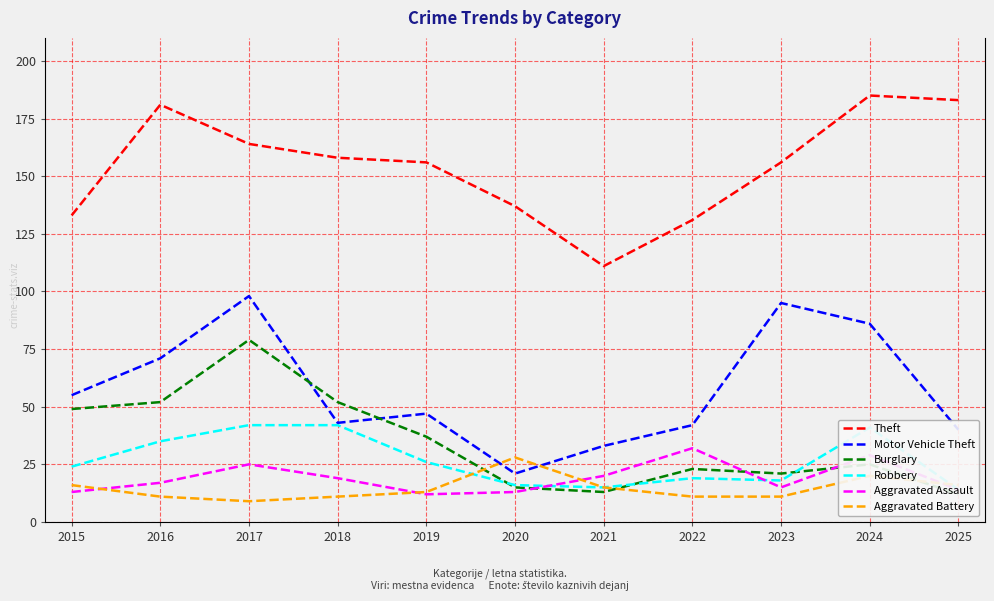

How many values in the Robbery series exceed 24?

5